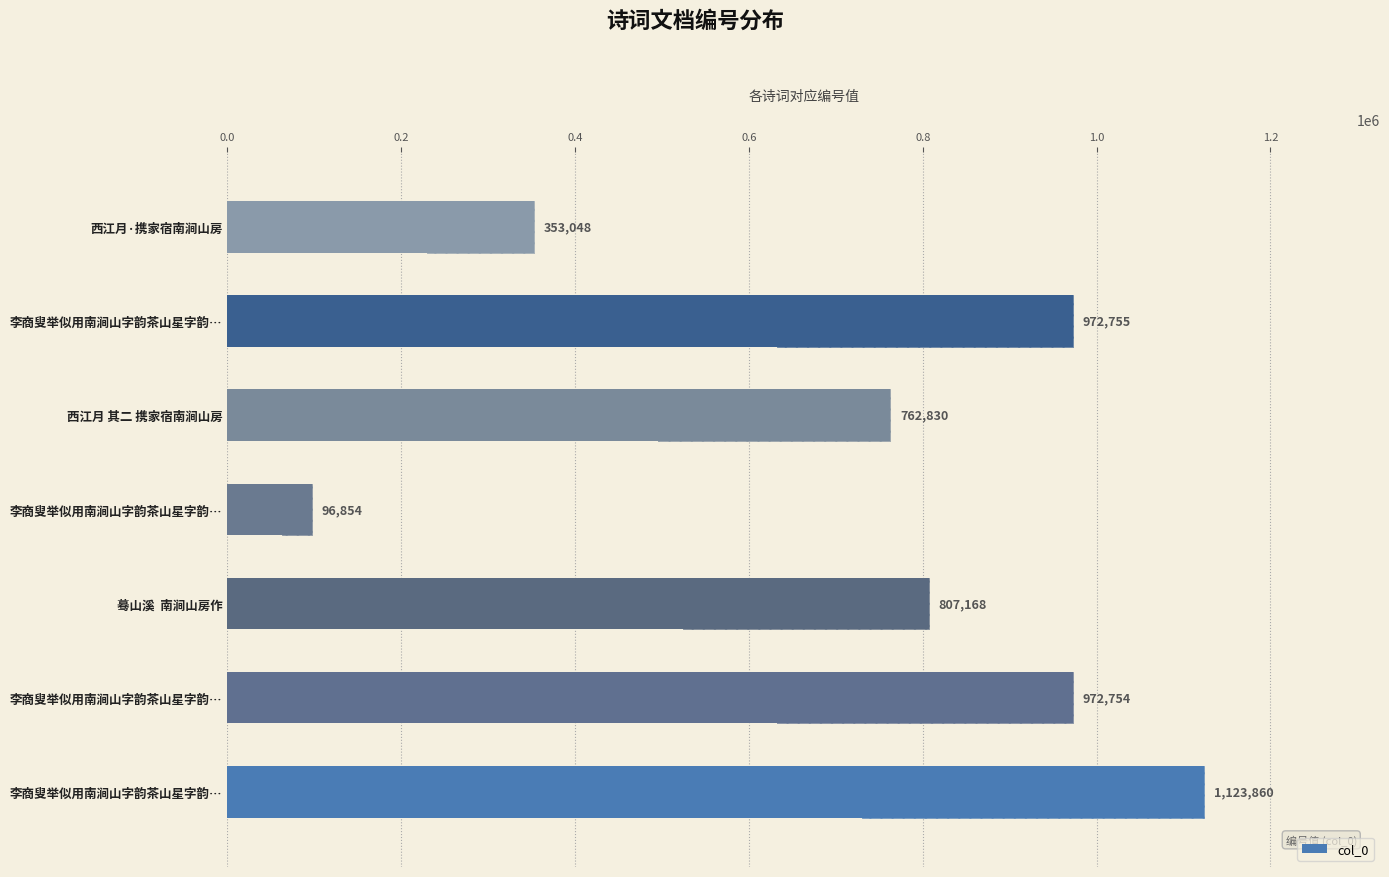

What is the smallest value displayed?

96854